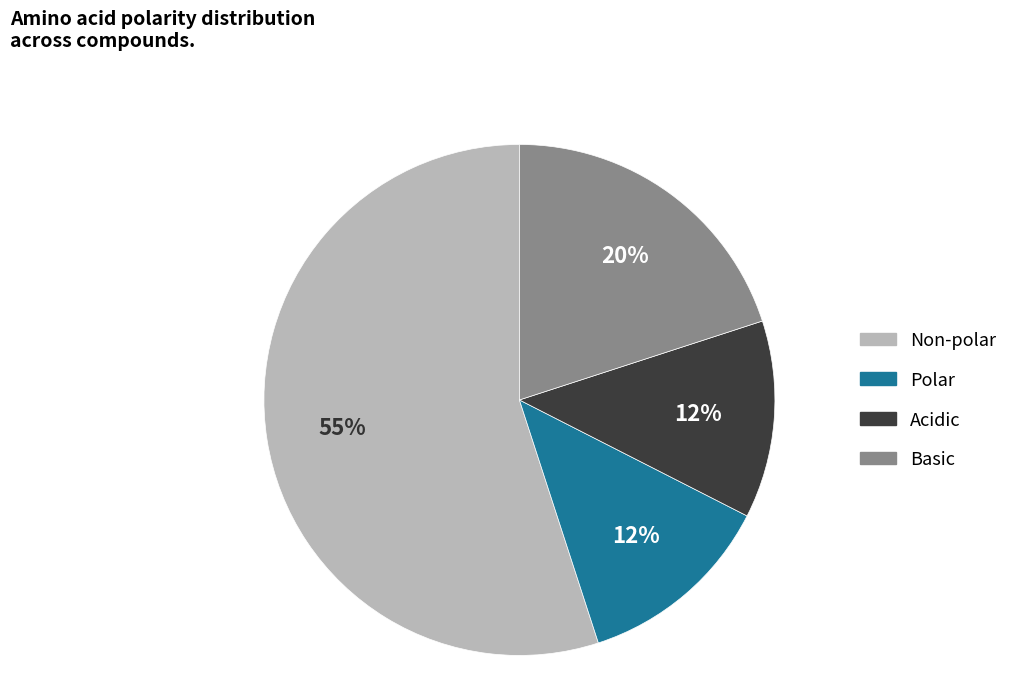

To the nearest percent, what is the difference between the largest and smallest slice percentages?

43%